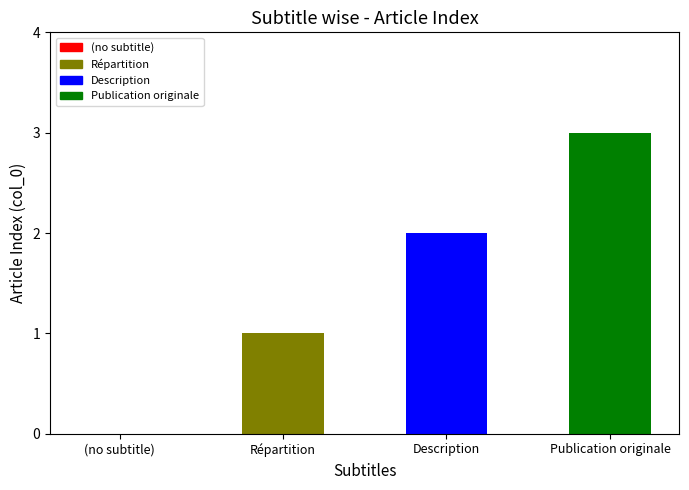

Which has a higher value, Description or Publication originale?

Publication originale